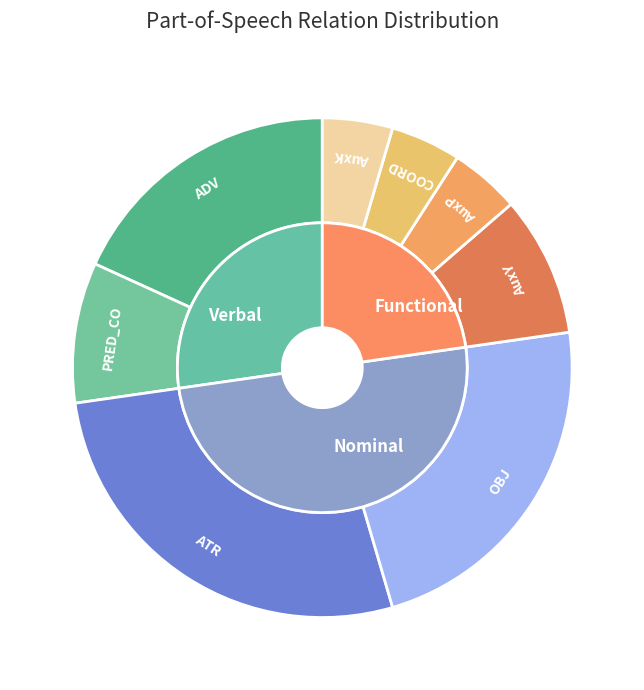

Which category has the biggest portion of the pie?

ATR